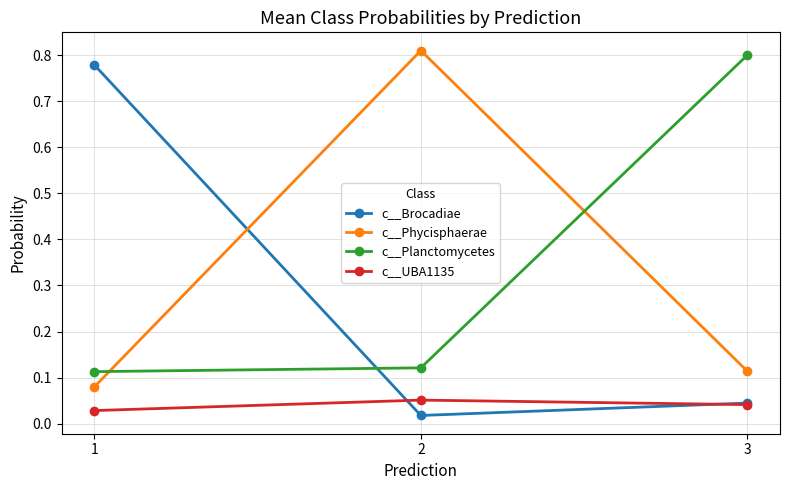

List the labels in order of c__Phycisphaerae value, smallest first.

1, 3, 2